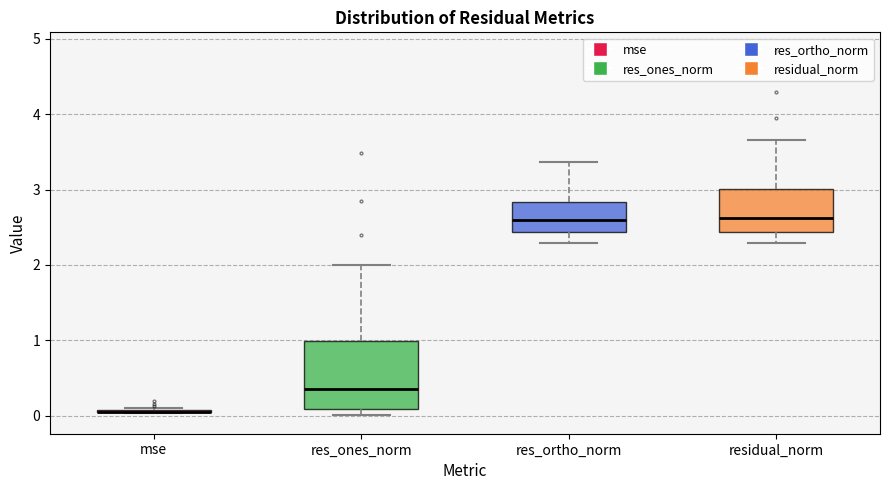

Reading left to right, transcribe this box plot: for each box, give where its median line is, the range the box spans, and where its two whiskers end, as read against the y-axis. The values are not printed on the chart, so give them approximately, as read against the axis.

mse: box collapsed to a line at 0.1, whiskers 0.0 to 0.1
res_ones_norm: median 0.4, box 0.1 to 1.0, whiskers 0.0 to 2.0
res_ortho_norm: median 2.6, box 2.4 to 2.8, whiskers 2.3 to 3.4
residual_norm: median 2.6, box 2.4 to 3.0, whiskers 2.3 to 3.7